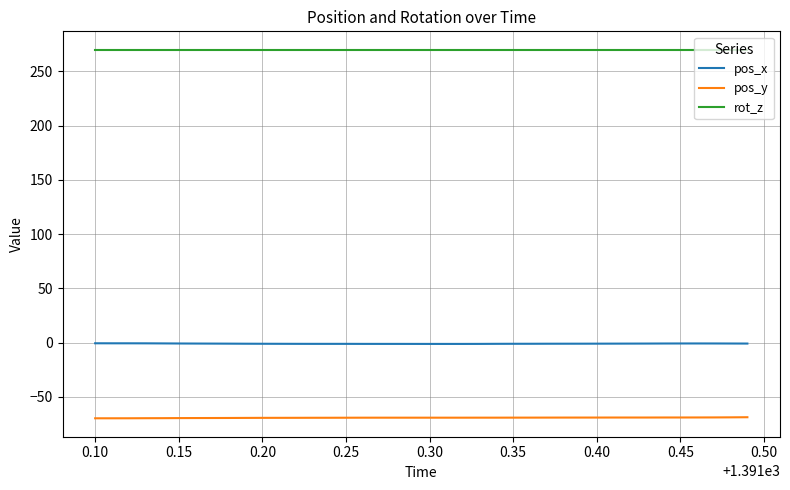

What is the minimum value for pos_y?

-69.8